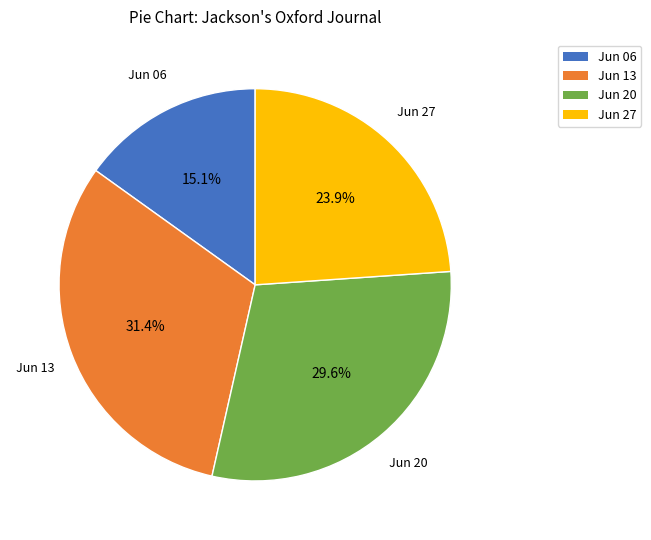

Is there any slice that represents more than half of the pie?

No